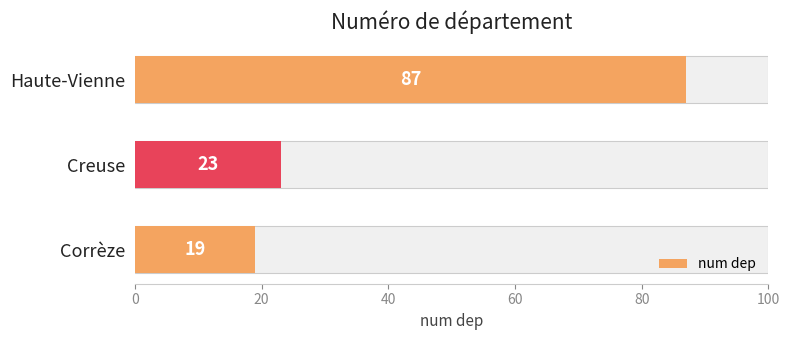

How many data points are above 23?

1